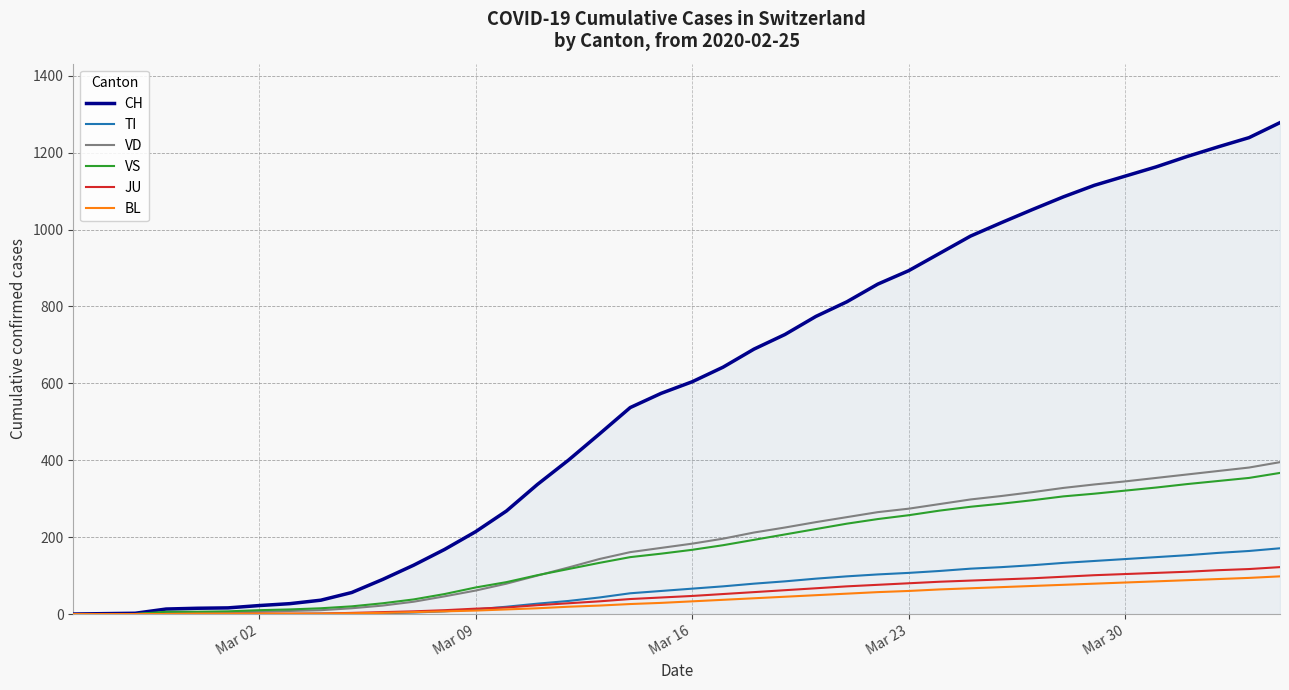

Which series has the largest total across all categories?

CH